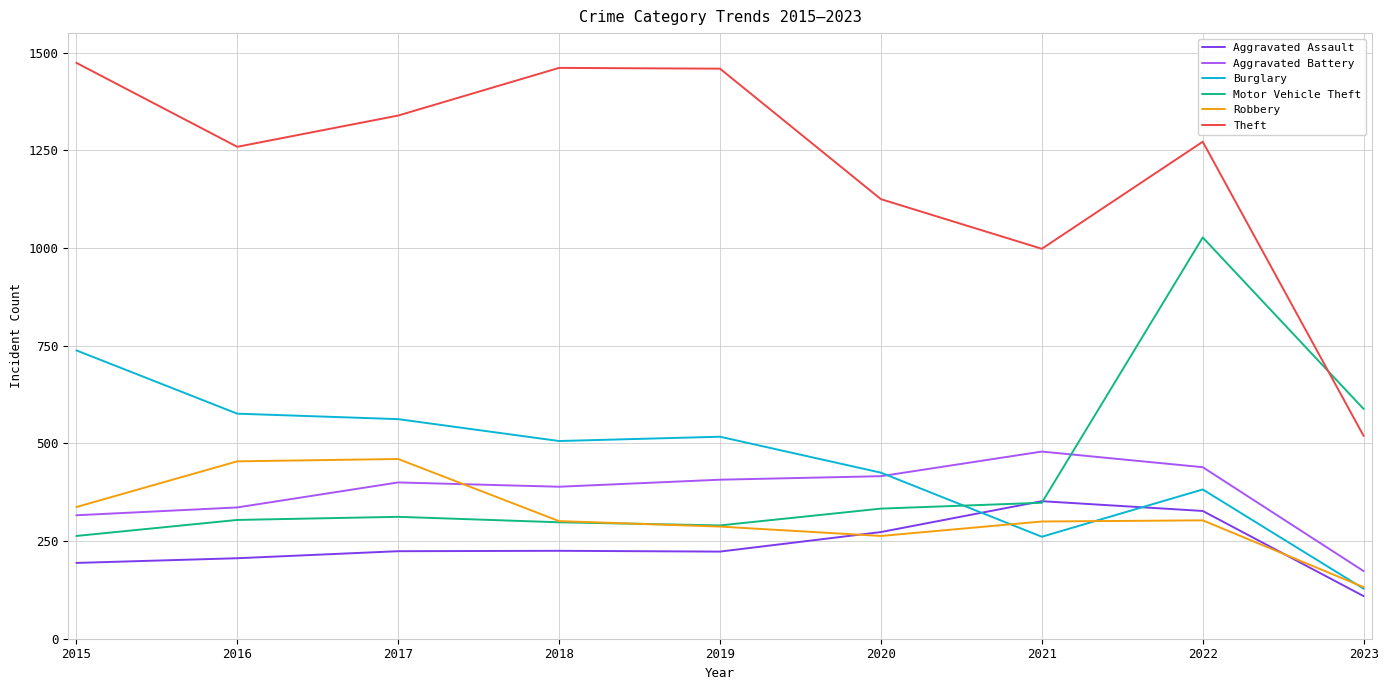

The Theft series shows 629 at 2020. True or false?

False